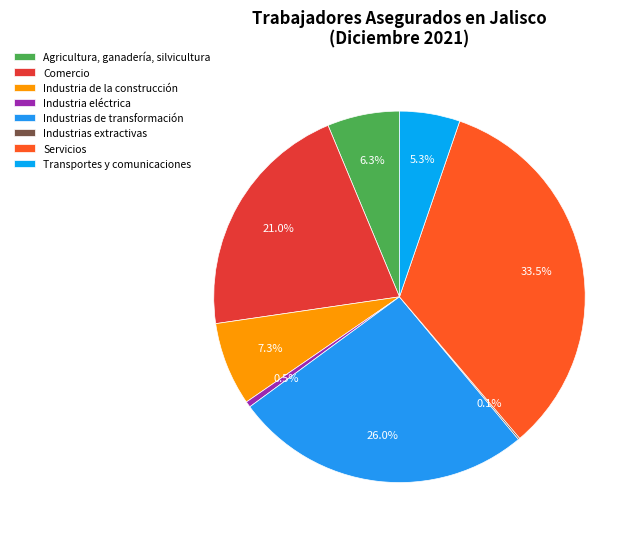

To the nearest percent, what percentage of the pie is Industria eléctrica?

1%